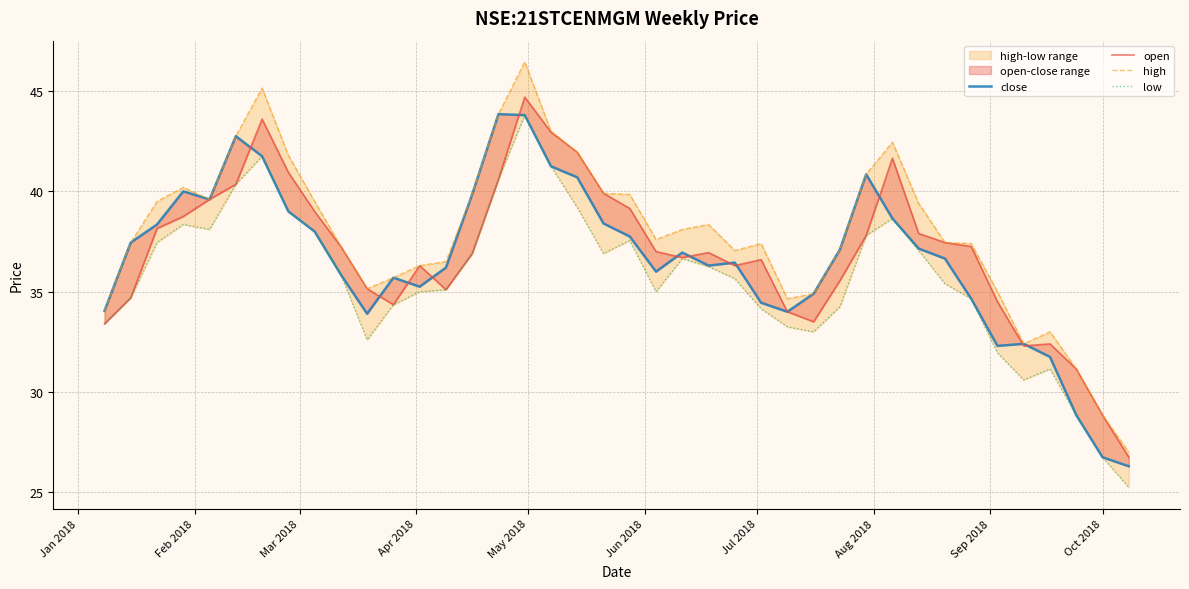

True or false: open has a value of 79.8 at 16.

False